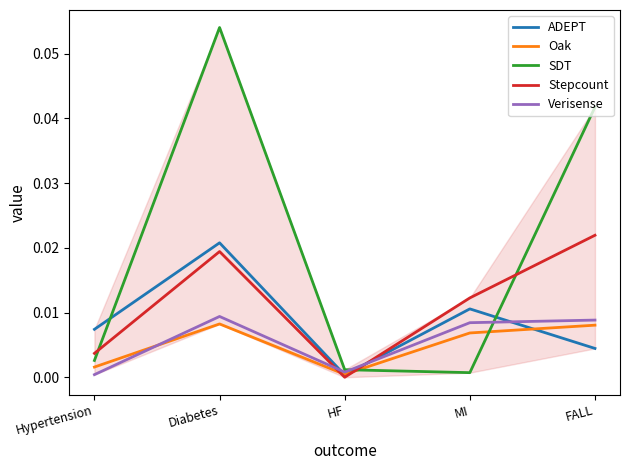

True or false: ADEPT has a value of 0.0 at FALL.

True